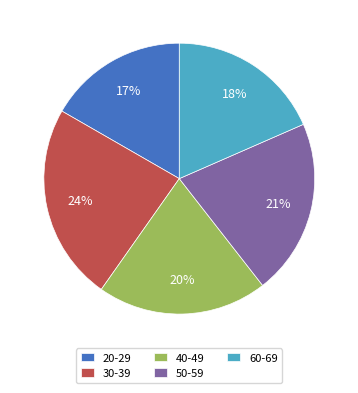

To the nearest percent, what portion does 20-29 represent?

17%